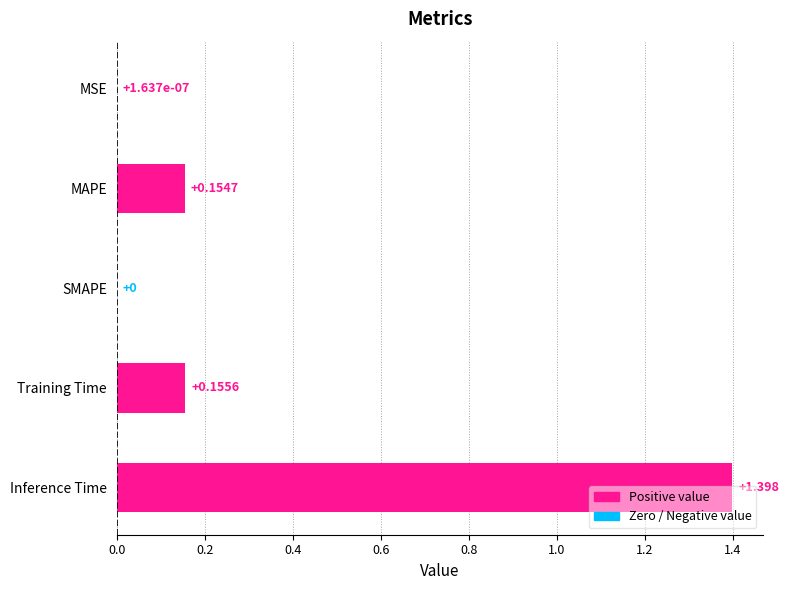

Which label corresponds to the largest value in the chart?

Inference Time